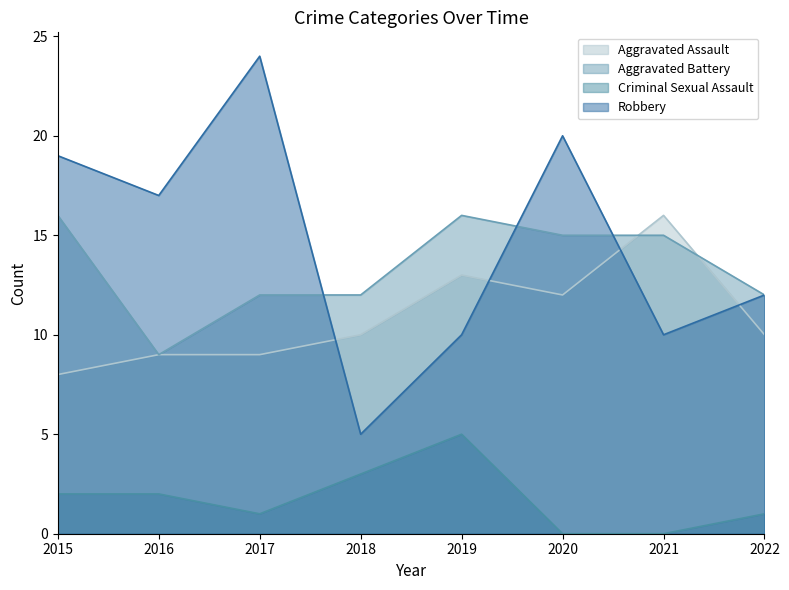

Rank the series at 2016 from highest to lowest value.

Robbery, Aggravated Assault, Aggravated Battery, Criminal Sexual Assault